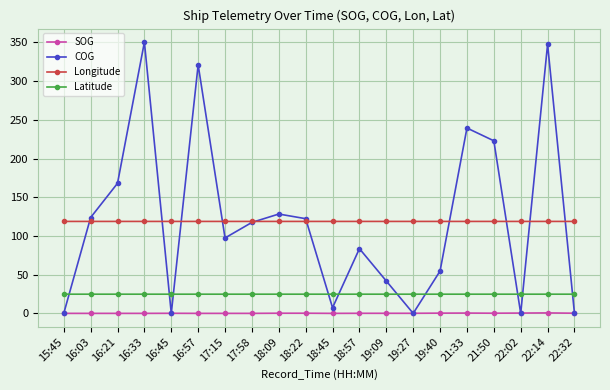

What is the sum of the Latitude values at 21:50 and 17:15?

49.6